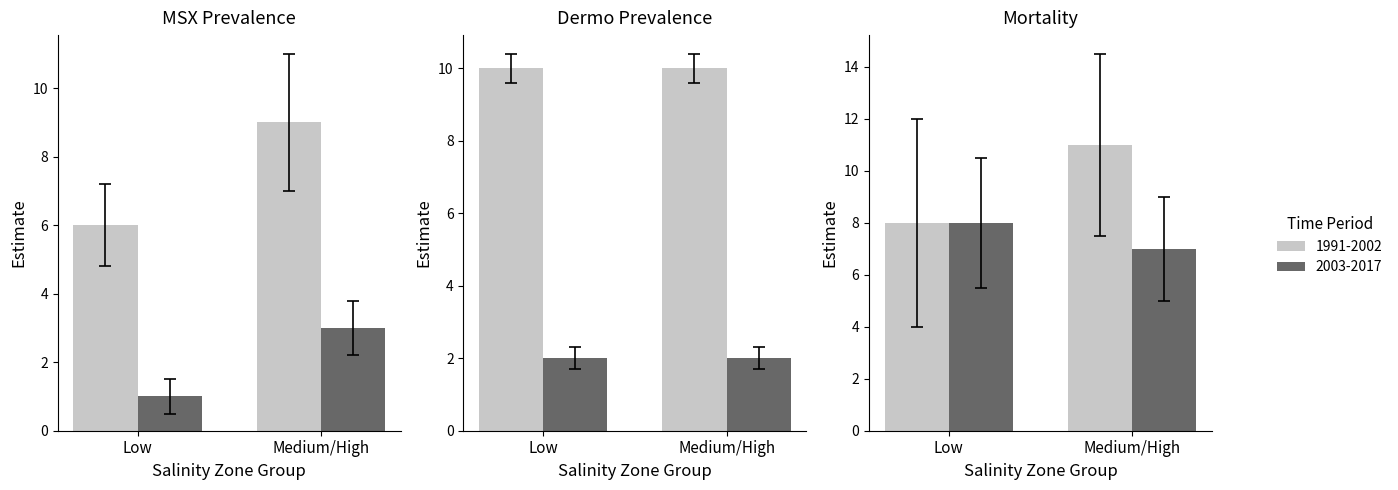

Which series has the largest total across all categories?

1991-2002